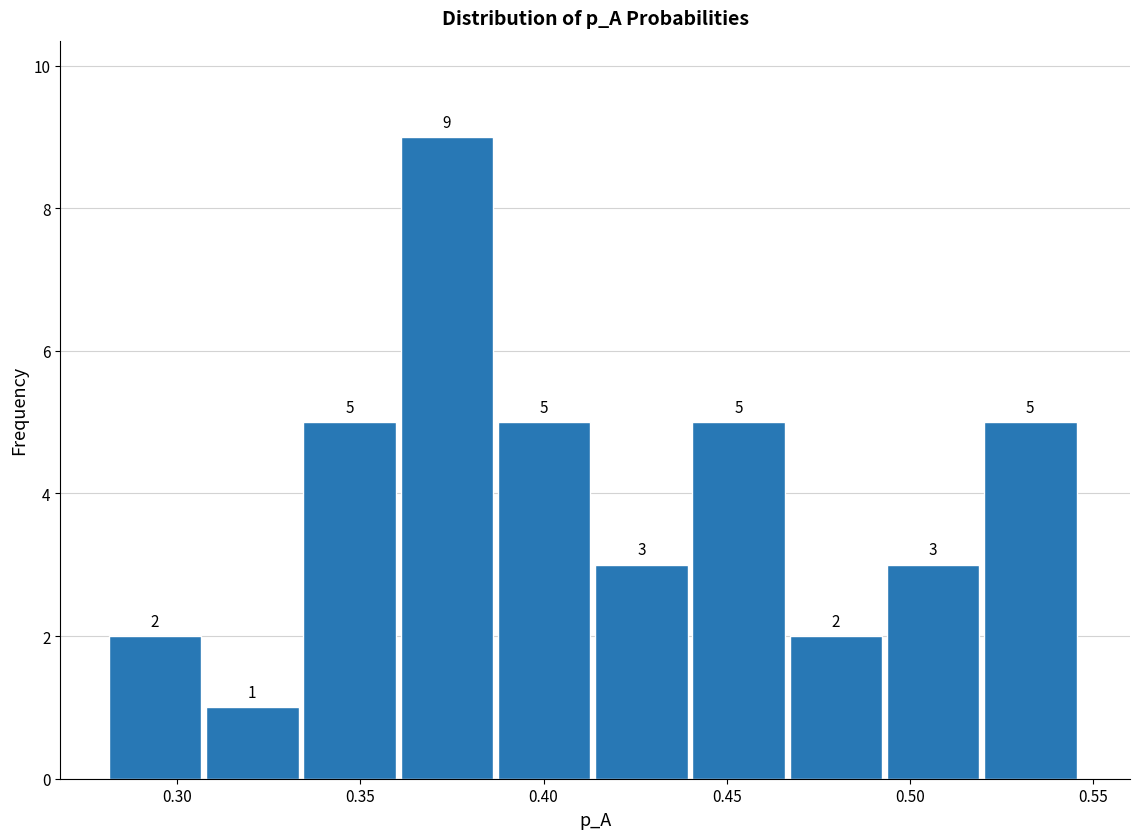

What is the height of the bar covering 0.310 to 0.335 on the x-axis? The bar edges are not printed on the chart, so give them approximately, as read against the axis.

1